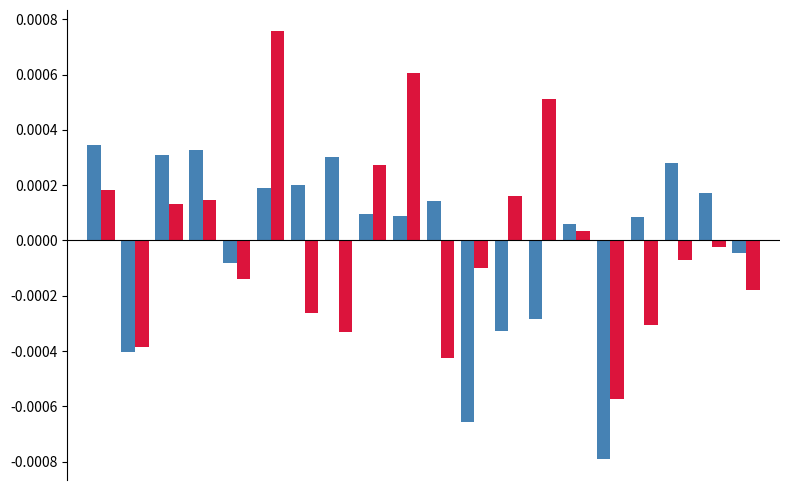

Count the number of data series in this chart.

2